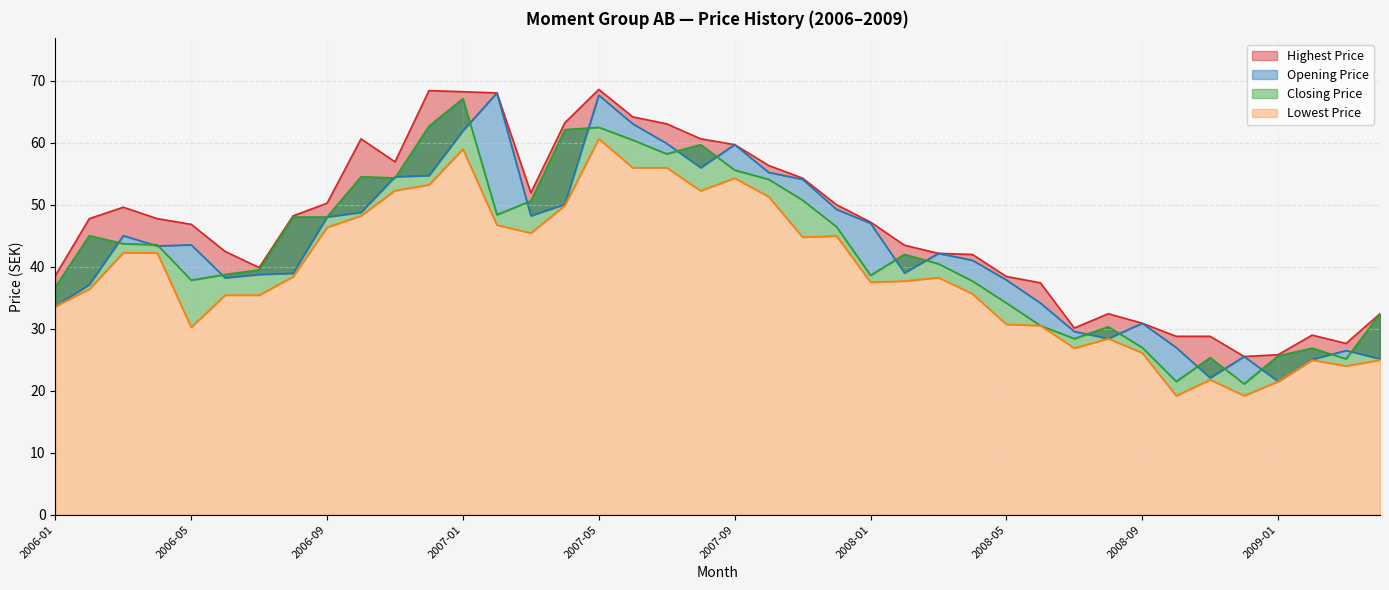

What is the total value across all series at 2007-07?

237.1